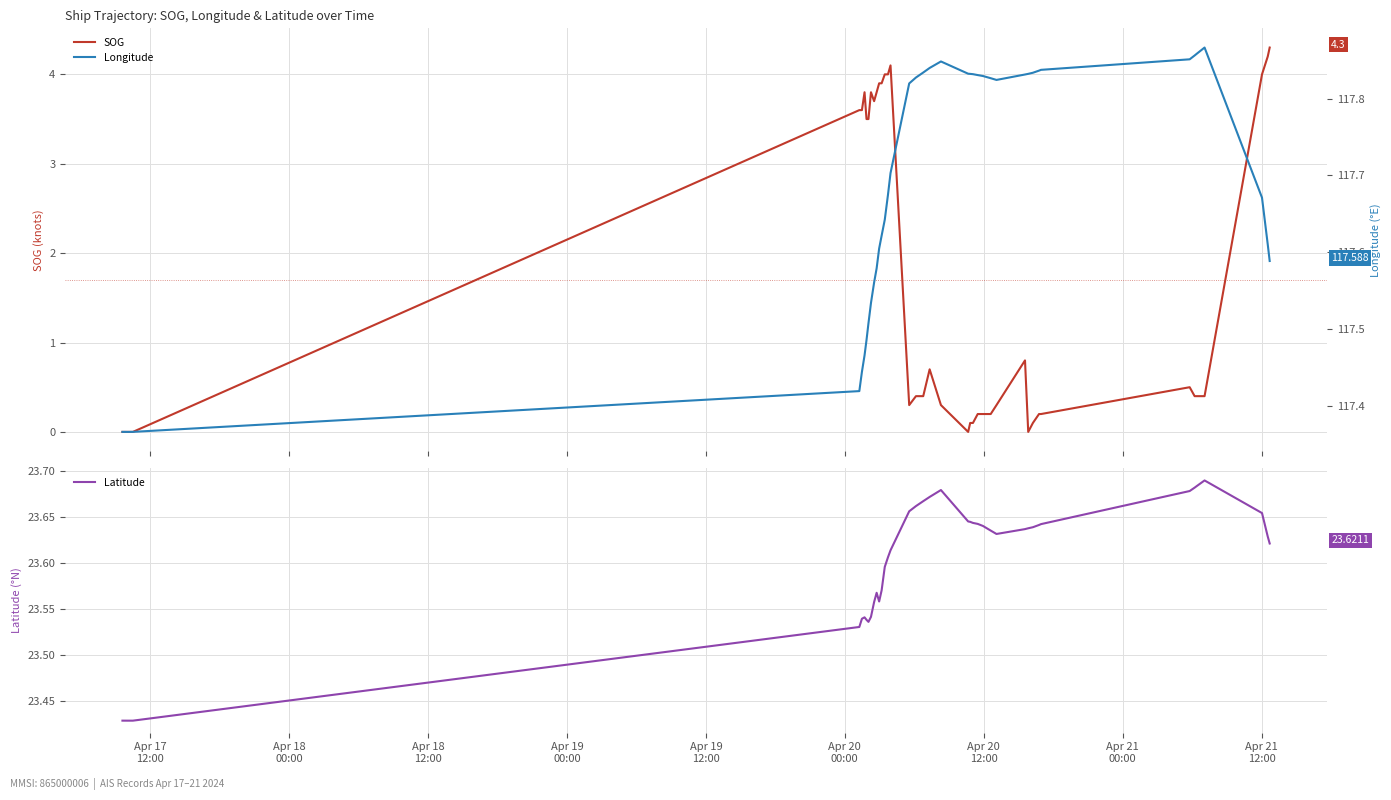

Where is the first local maximum for Latitude?

Apr 20
00:00